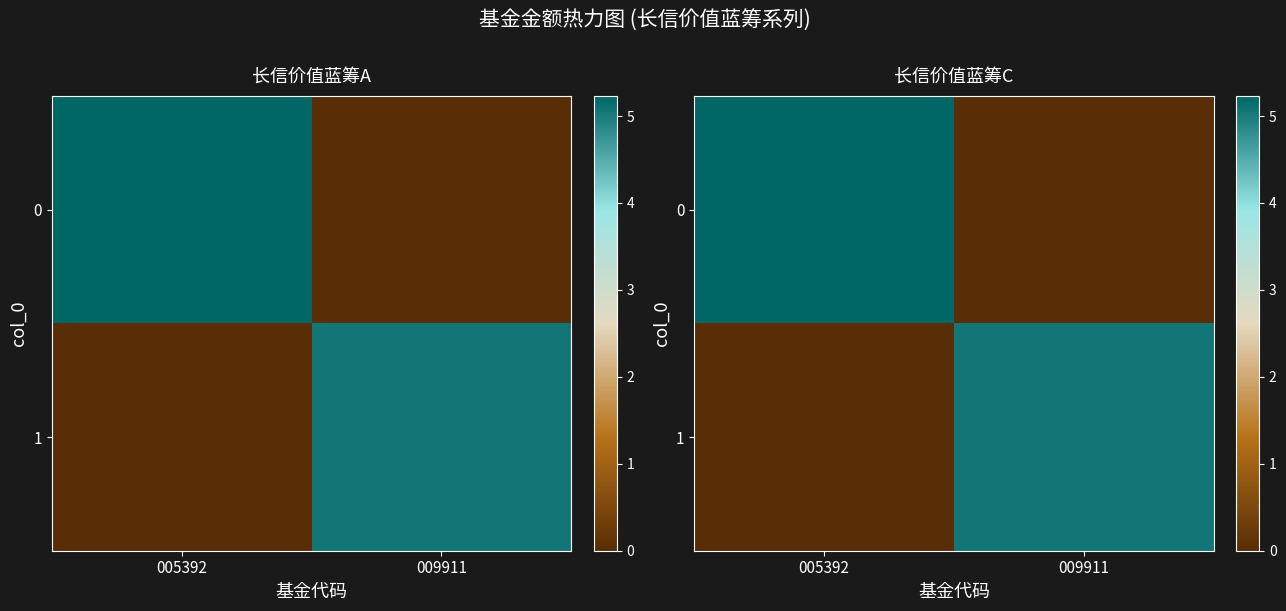

True or false: 1 has a value of 0.0 at 005392.

True